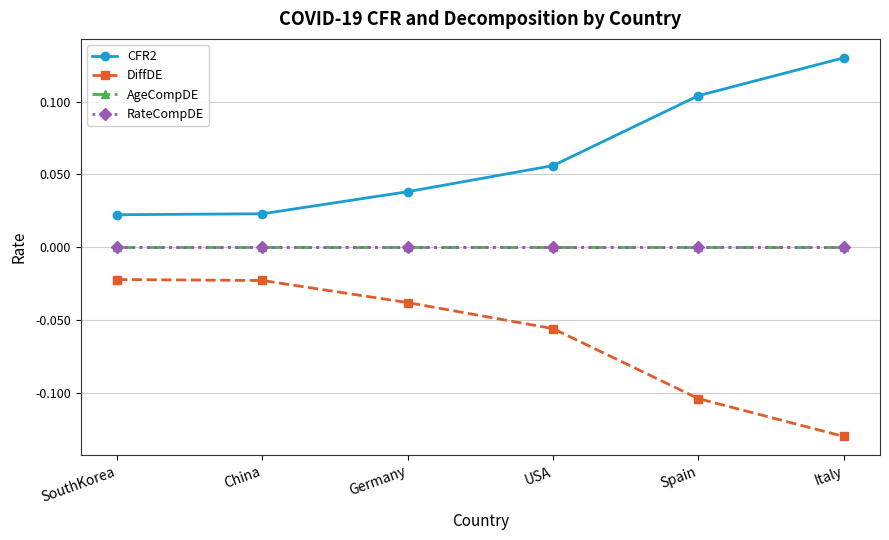

Does the chart have visible grid lines?

Yes